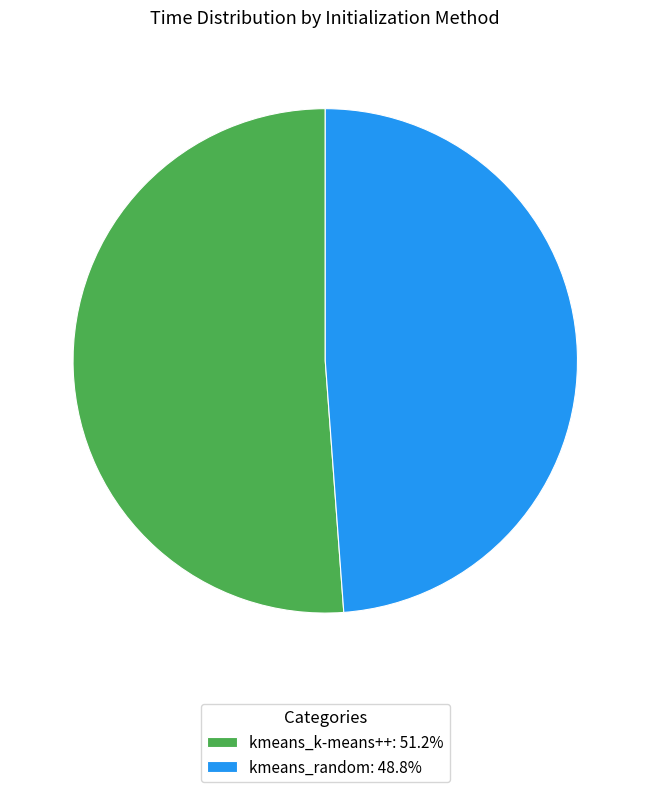

Is the sum of kmeans_random: 48.8% and kmeans_k-means++: 51.2% greater than half?

Yes